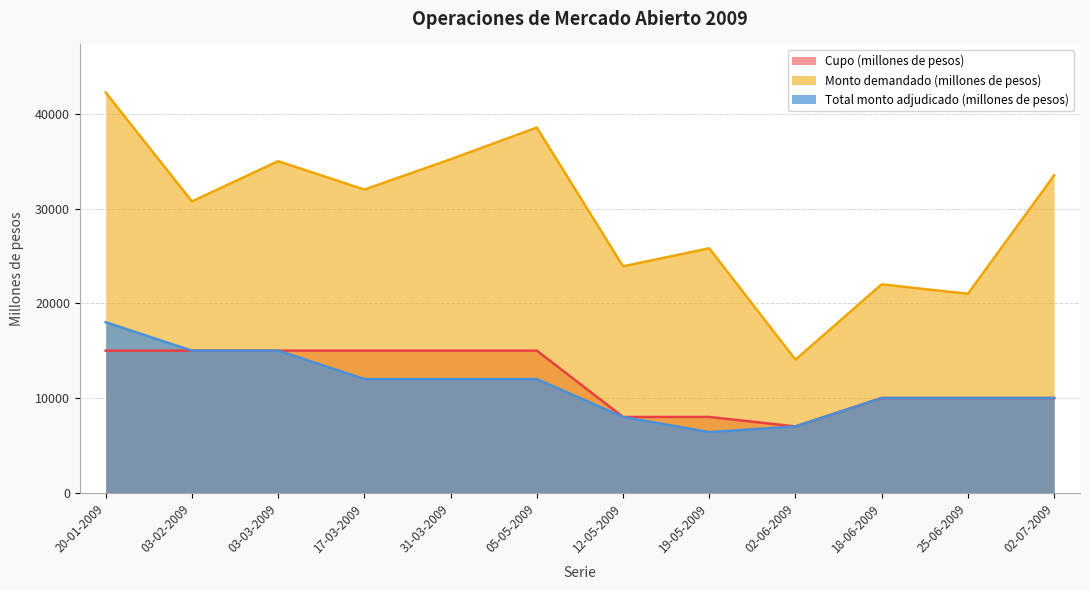

At how many categories does at least one series exceed 8563?

12